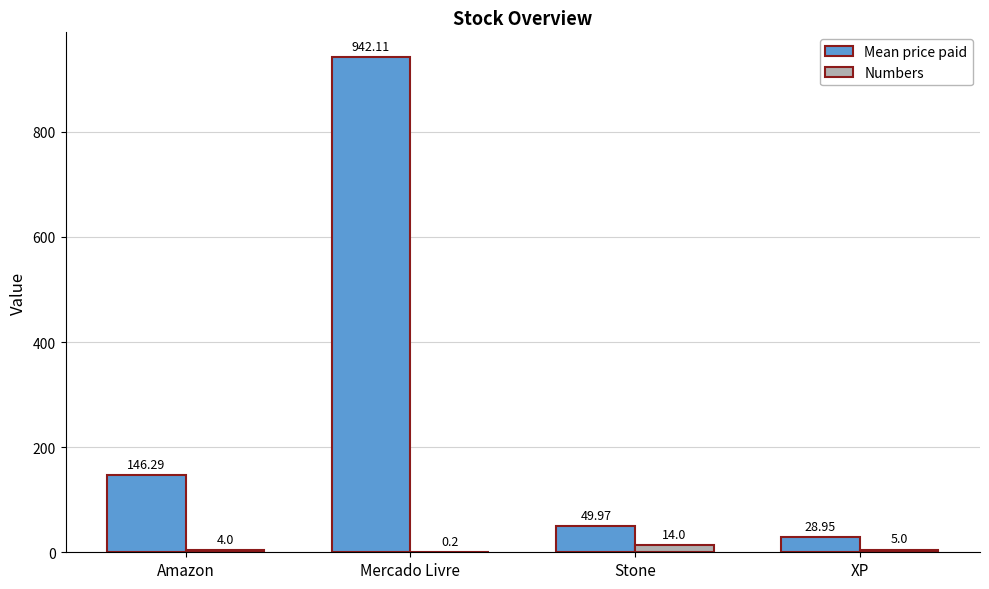

What is the sum of the Numbers values at XP and Stone?

19.0